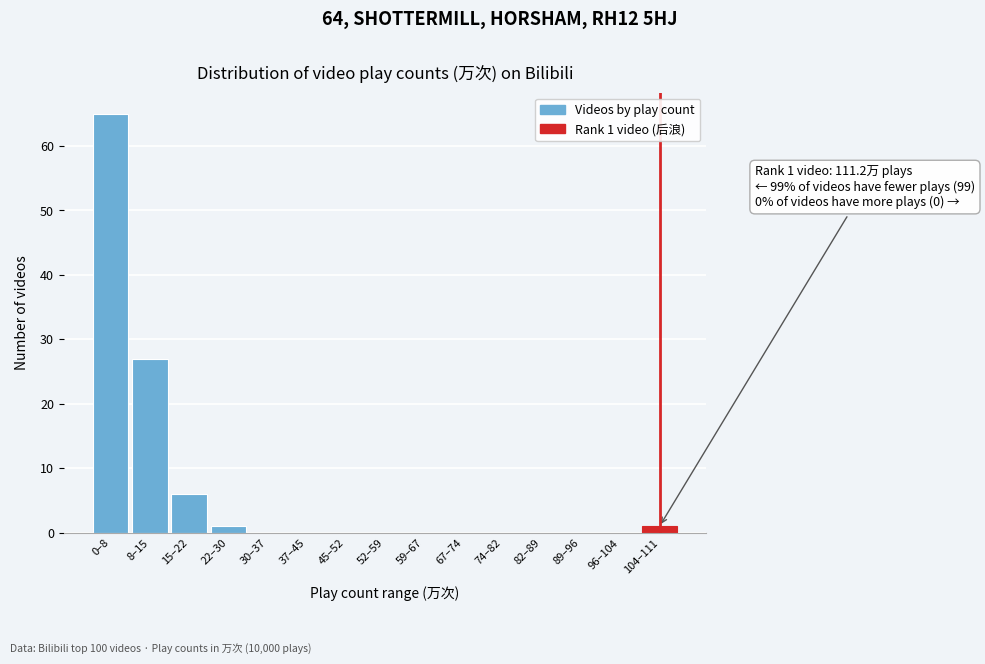

Reading right to left, extract all data points from this chart.

104–111=1	96–104=0	89–96=0	82–89=0	74–82=0	67–74=0	59–67=0	52–59=0	45–52=0	37–45=0	30–37=0	22–30=1	15–22=6	8–15=27	0–8=65